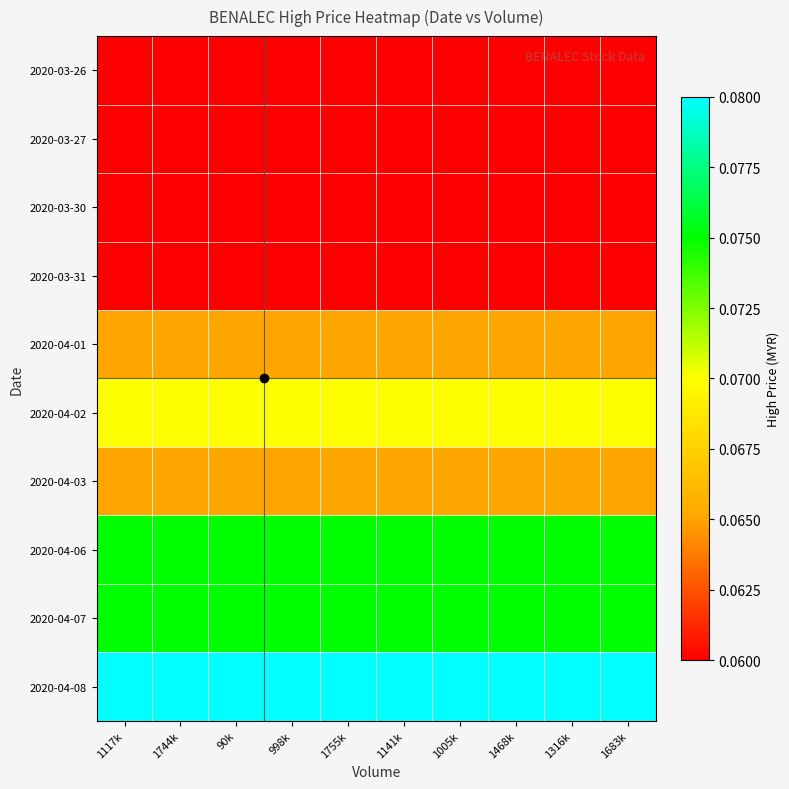

Reading left to right, what are all the values shown in this chart?

2020-03-26: 1117k=0.1	1744k=0.1	90k=0.1	998k=0.1	1755k=0.1	1141k=0.1	1005k=0.1	1468k=0.1	1316k=0.1	1683k=0.1
2020-03-27: 1117k=0.1	1744k=0.1	90k=0.1	998k=0.1	1755k=0.1	1141k=0.1	1005k=0.1	1468k=0.1	1316k=0.1	1683k=0.1
2020-03-30: 1117k=0.1	1744k=0.1	90k=0.1	998k=0.1	1755k=0.1	1141k=0.1	1005k=0.1	1468k=0.1	1316k=0.1	1683k=0.1
2020-03-31: 1117k=0.1	1744k=0.1	90k=0.1	998k=0.1	1755k=0.1	1141k=0.1	1005k=0.1	1468k=0.1	1316k=0.1	1683k=0.1
2020-04-01: 1117k=0.1	1744k=0.1	90k=0.1	998k=0.1	1755k=0.1	1141k=0.1	1005k=0.1	1468k=0.1	1316k=0.1	1683k=0.1
2020-04-02: 1117k=0.1	1744k=0.1	90k=0.1	998k=0.1	1755k=0.1	1141k=0.1	1005k=0.1	1468k=0.1	1316k=0.1	1683k=0.1
2020-04-03: 1117k=0.1	1744k=0.1	90k=0.1	998k=0.1	1755k=0.1	1141k=0.1	1005k=0.1	1468k=0.1	1316k=0.1	1683k=0.1
2020-04-06: 1117k=0.1	1744k=0.1	90k=0.1	998k=0.1	1755k=0.1	1141k=0.1	1005k=0.1	1468k=0.1	1316k=0.1	1683k=0.1
2020-04-07: 1117k=0.1	1744k=0.1	90k=0.1	998k=0.1	1755k=0.1	1141k=0.1	1005k=0.1	1468k=0.1	1316k=0.1	1683k=0.1
2020-04-08: 1117k=0.1	1744k=0.1	90k=0.1	998k=0.1	1755k=0.1	1141k=0.1	1005k=0.1	1468k=0.1	1316k=0.1	1683k=0.1